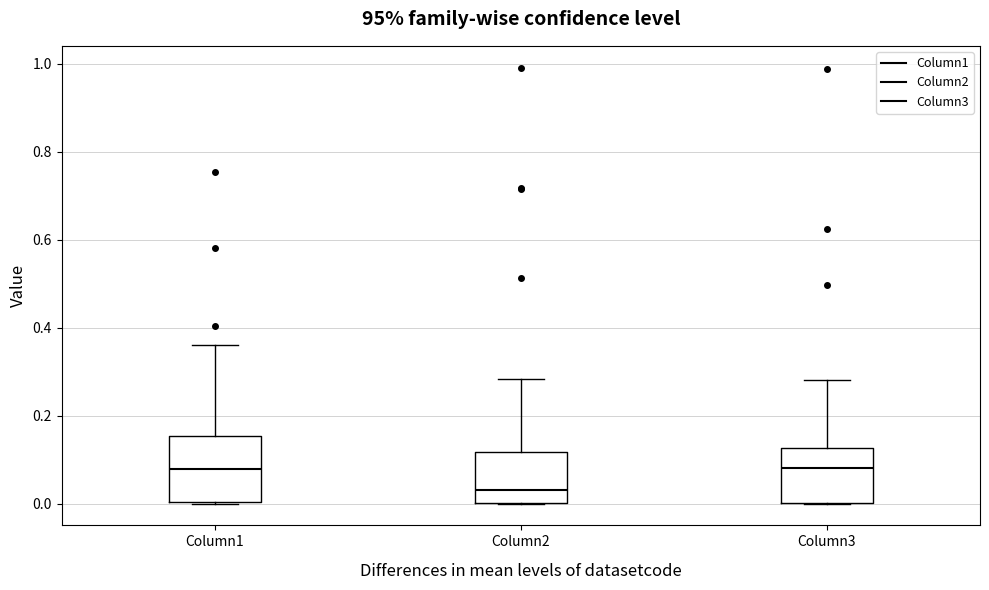

Comparing the boxes themselves (not the whiskers), which one is the tallest?

Column1